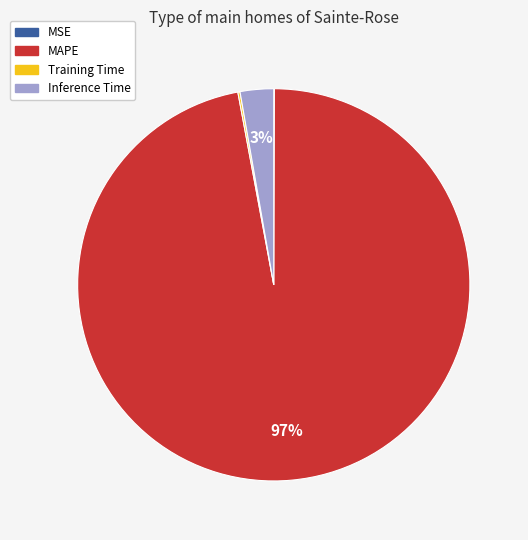

Which has a higher value, Inference Time or MAPE?

MAPE